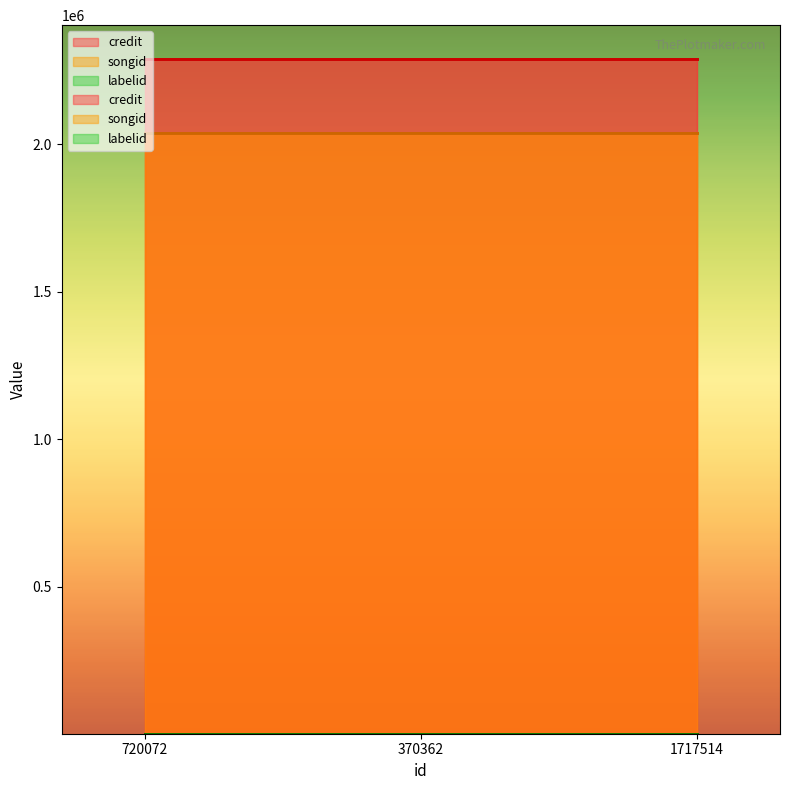

Count the number of data series in this chart.

3